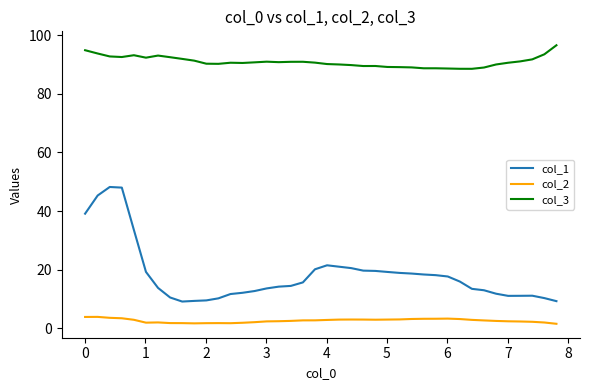

At how many categories does at least one series exceed 45?

40